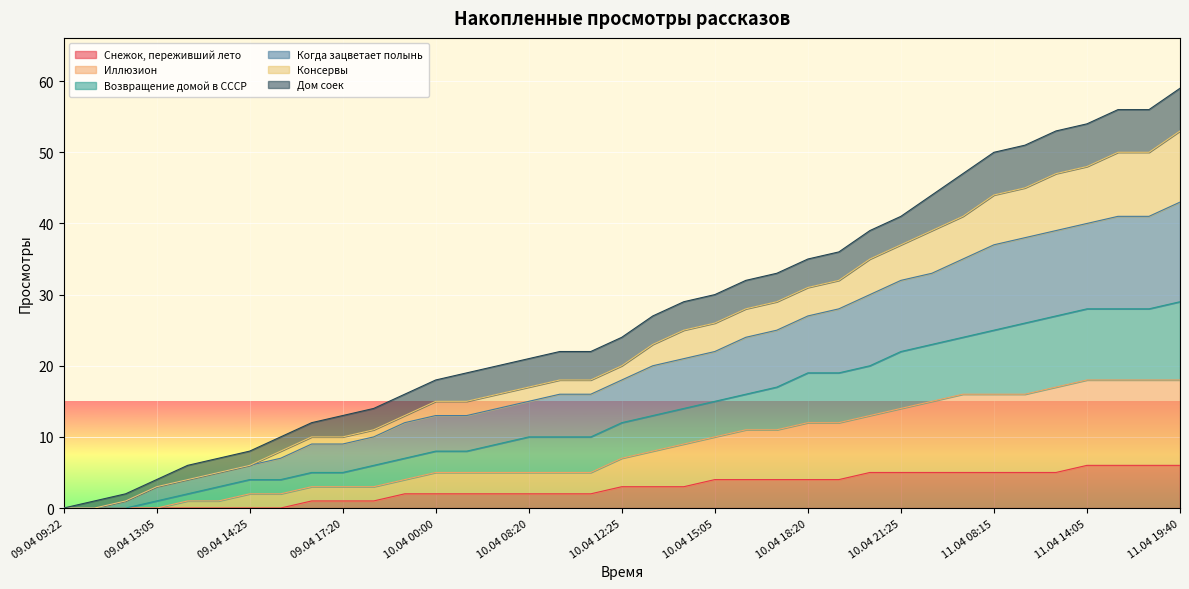

At which category is the sum across all series the highest?

11.04 19:40